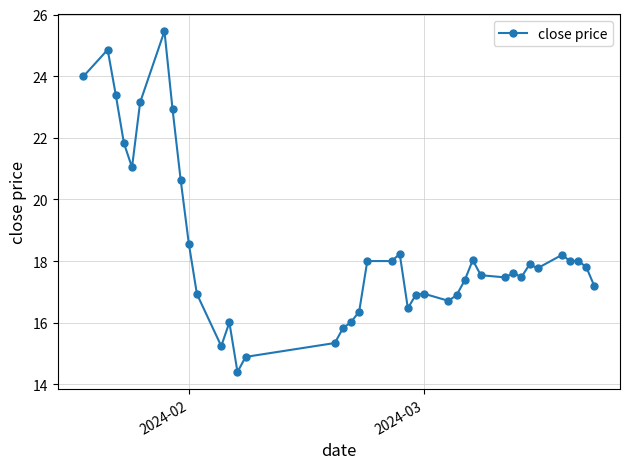

Count the number of categories in the chart.

40